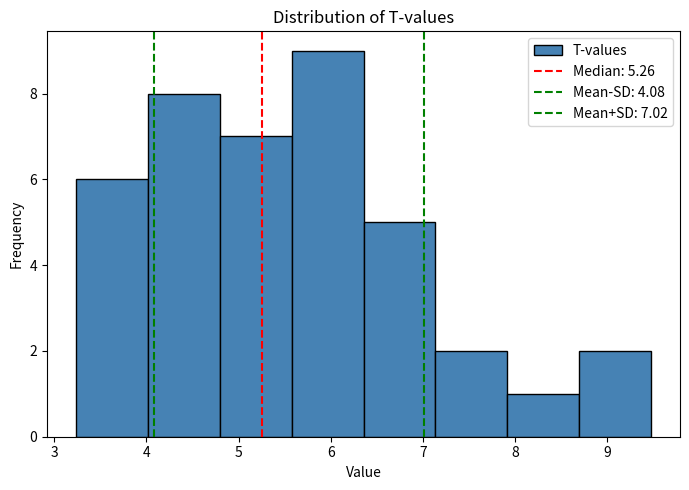

Which range on the x-axis has the tallest bar?

5.6 to 6.4